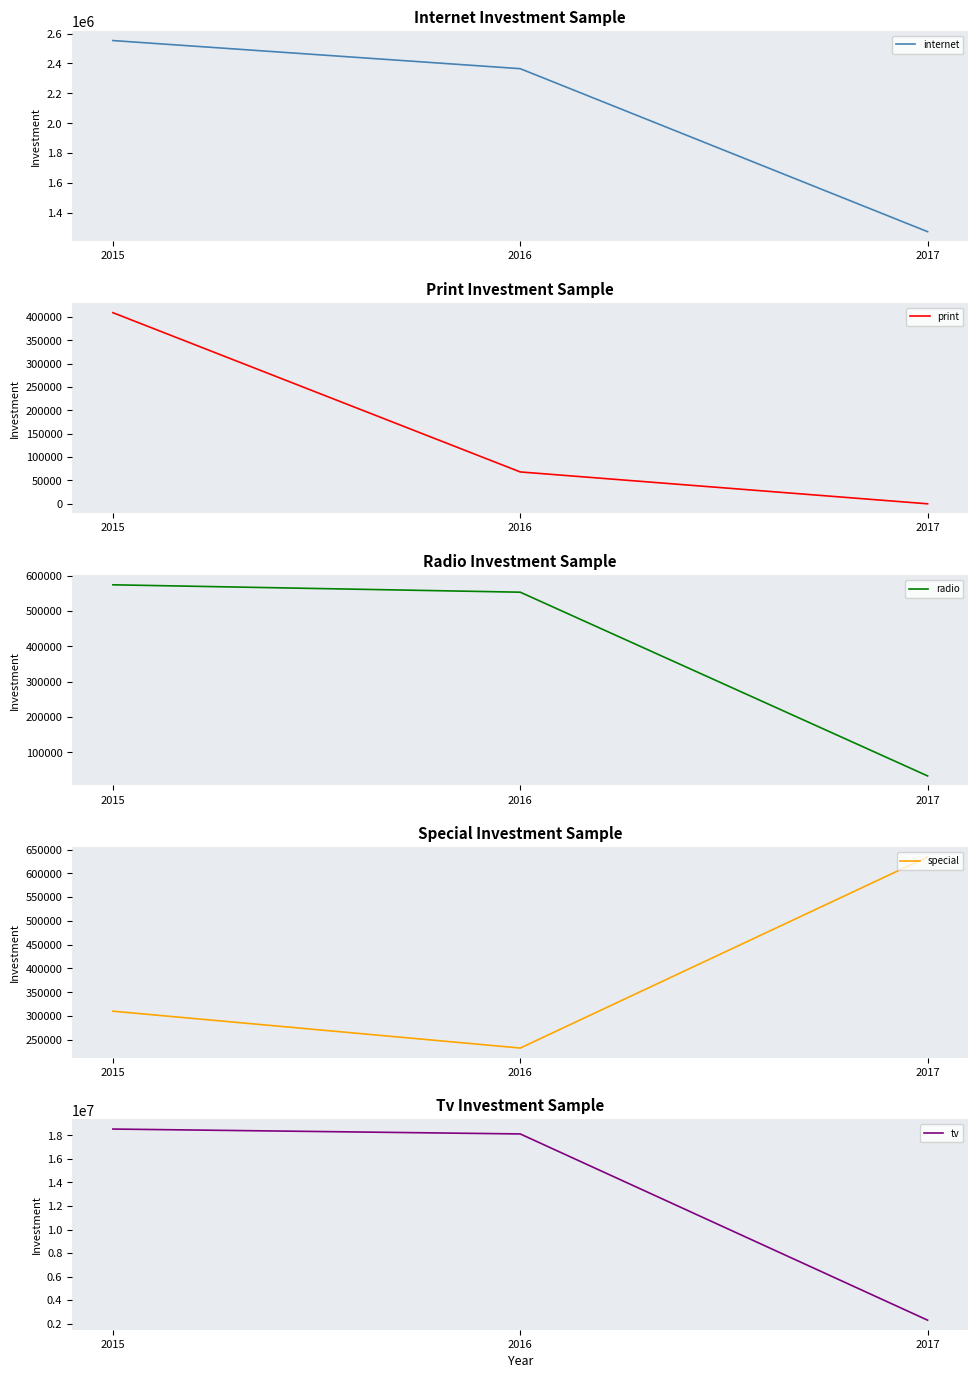

What is the difference between the maximum and minimum values in the internet series?

1279385.9